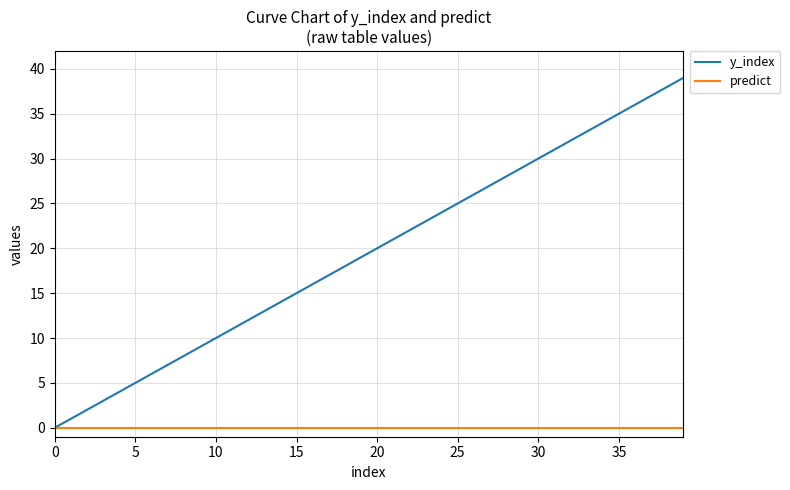

How many distinct data groups are displayed?

2